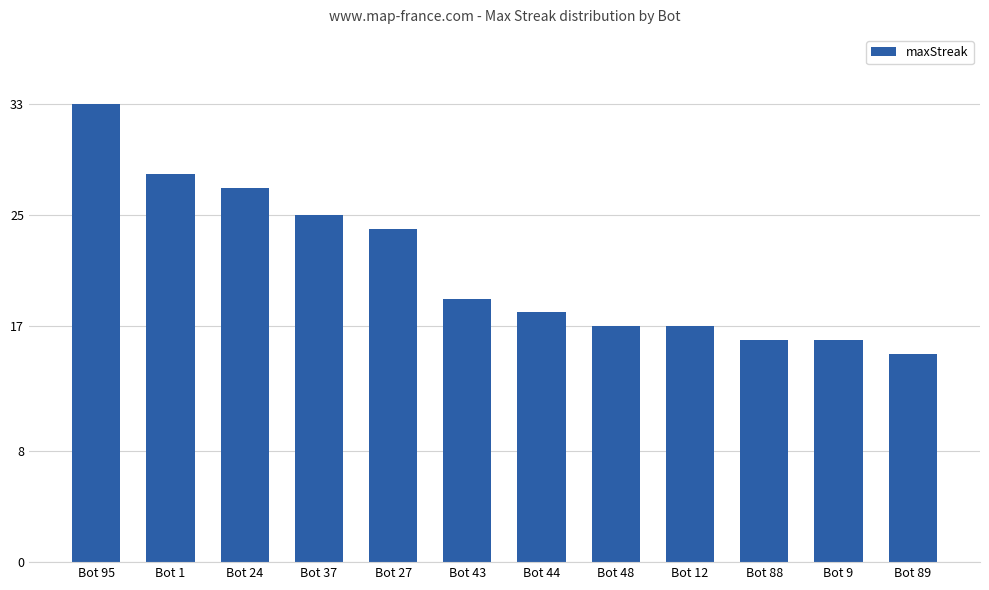

What is the average value?

21